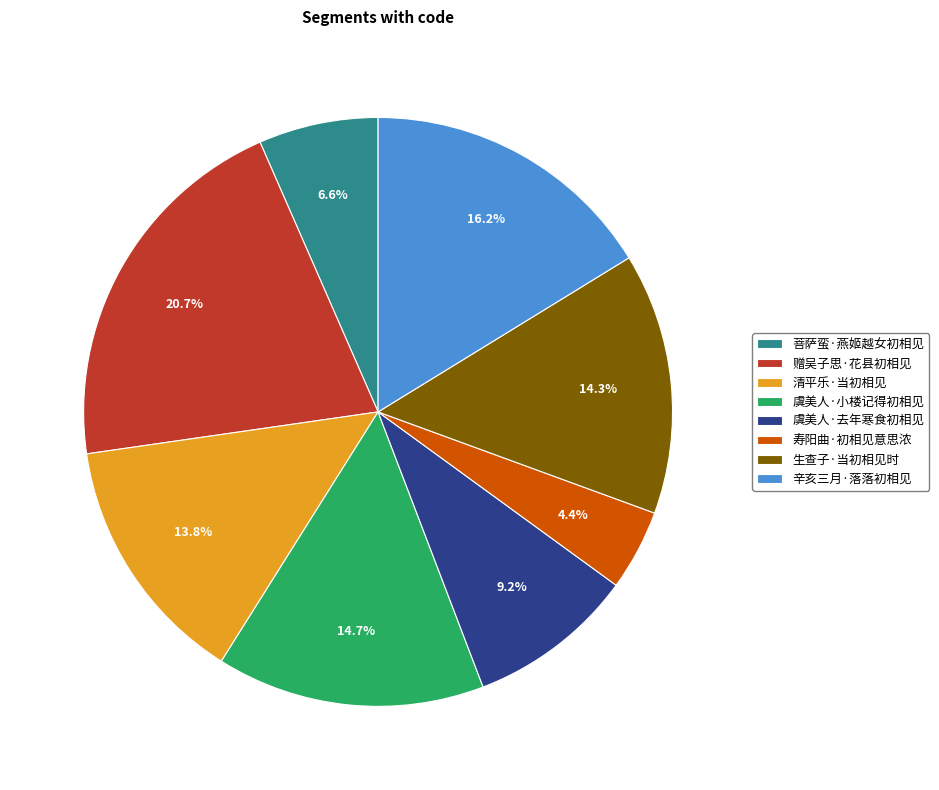

Is it true that 寿阳曲·初相见意思浓 is 18% of the pie?

False